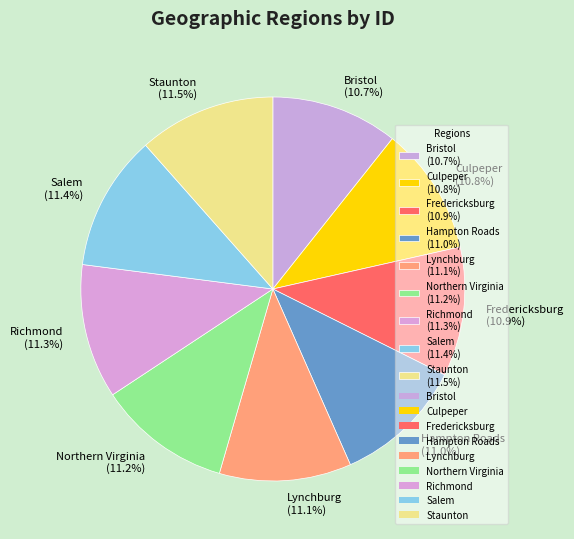

How many slices are in this pie chart?

9